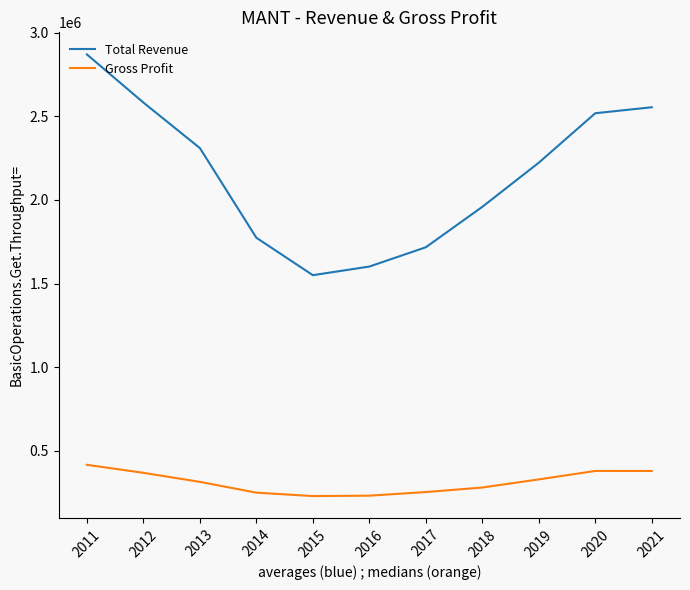

At which category is the sum across all series the highest?

2011